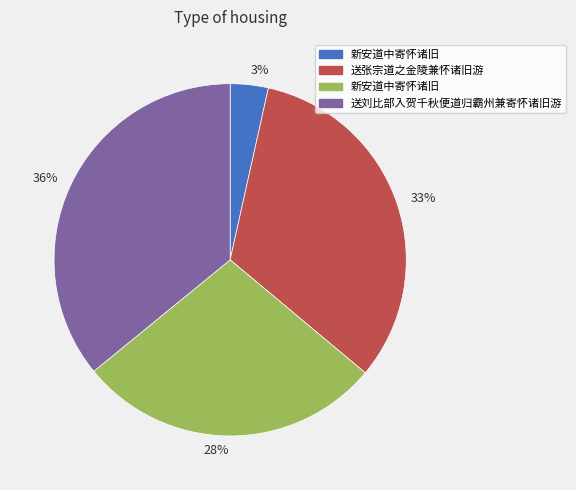

Combined, do 3% and 28% account for over 50%?

No